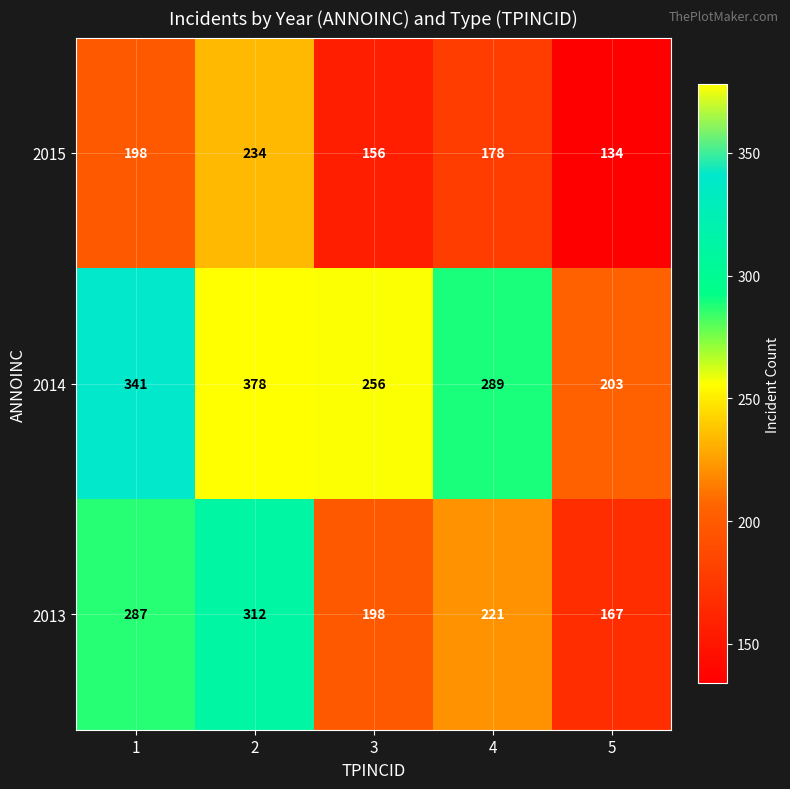

What is the difference between the 2015 values at 3 and 4?

22